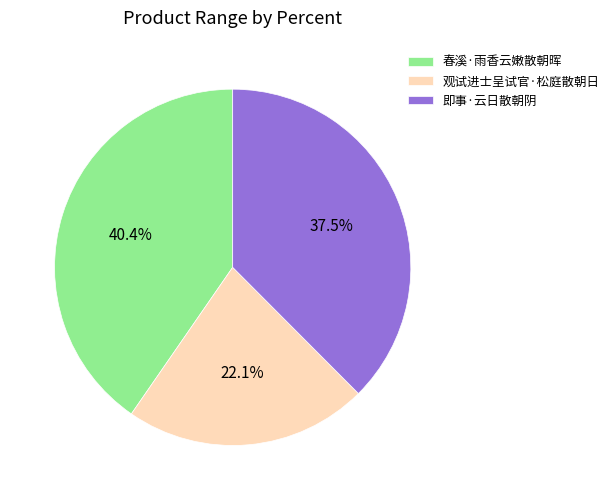

Is it true that 即事·云日散朝阴 is 48% of the pie?

False